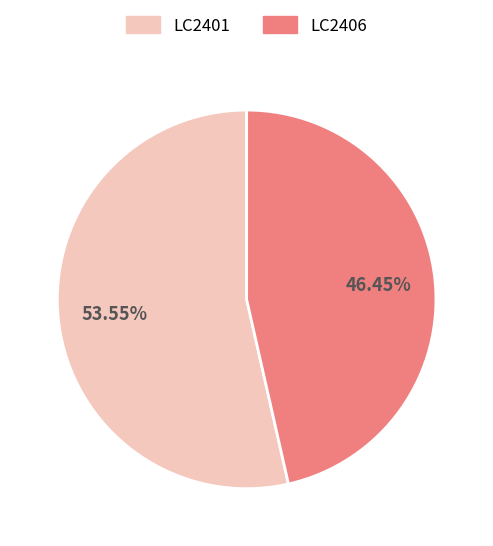

Rank the categories by value from highest to lowest.

LC2401, LC2406